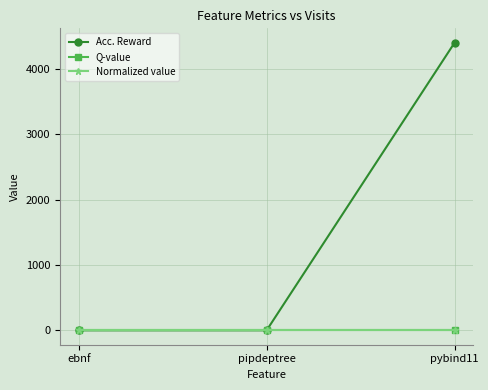

Reading left to right, list all the values displayed in this chart.

Acc. Reward: 1	1	4396
Q-value: 1	1	1
Normalized value: 1	1	1